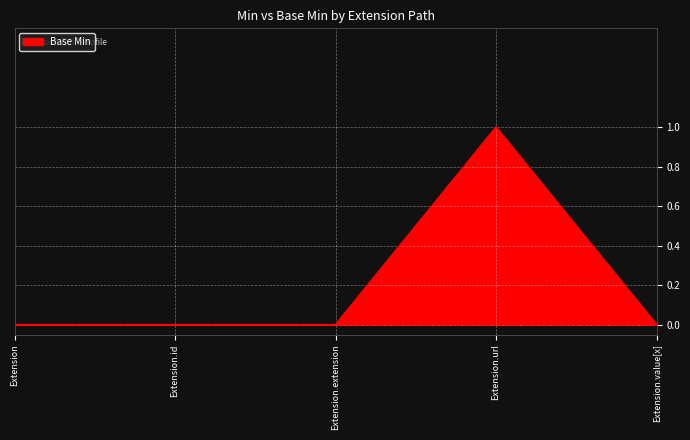

Which has a higher value, Extension.url or Extension?

Extension.url